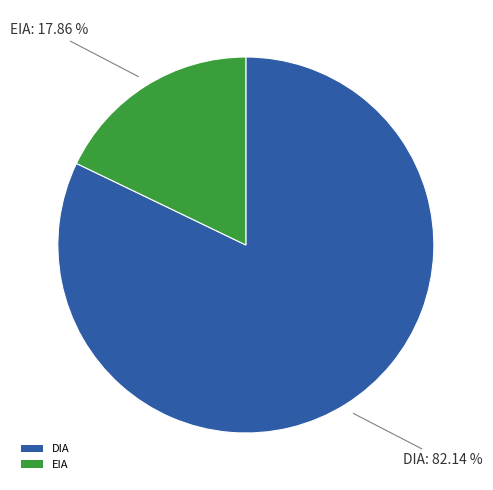

Rank the categories by value from highest to lowest.

DIA, EIA